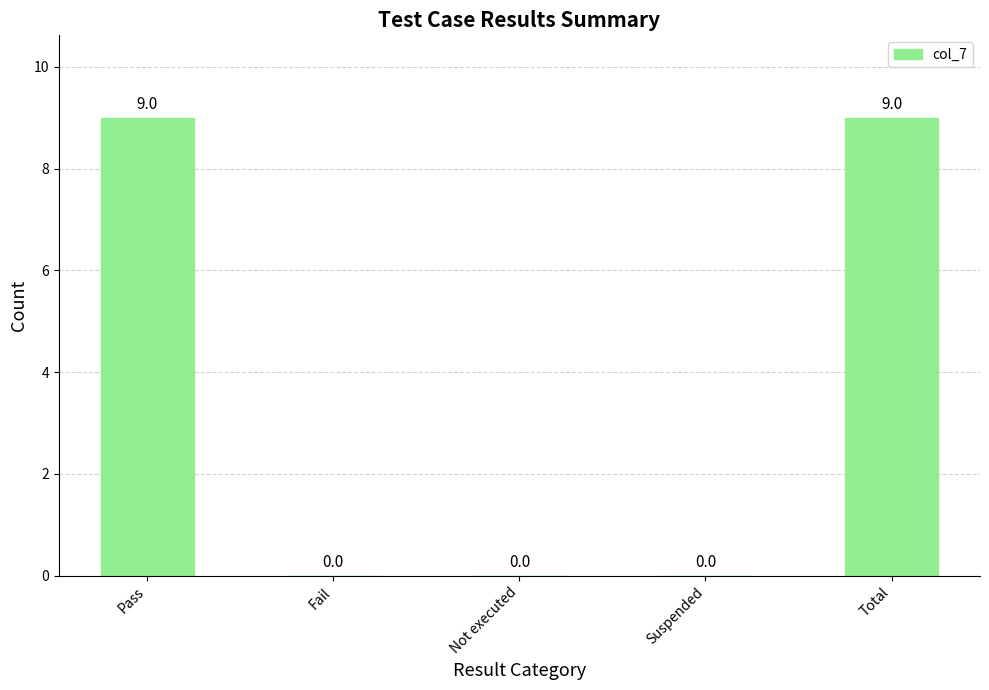

The value at Pass is 15. True or false?

False